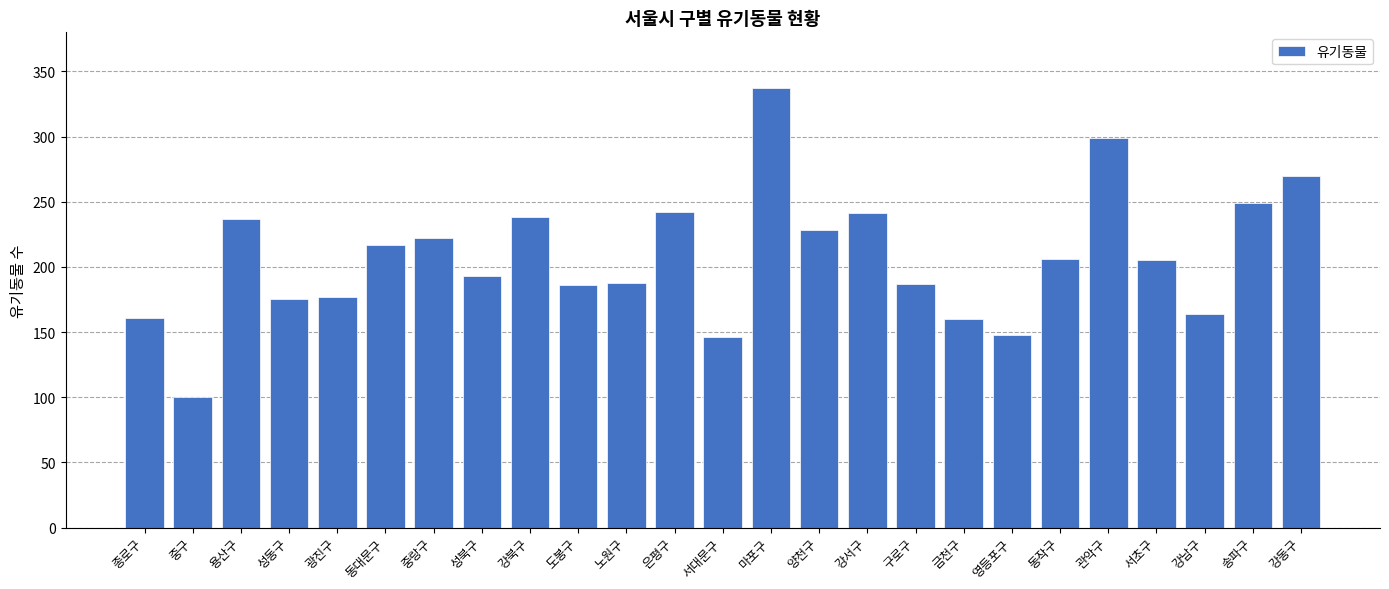

Does the chart contain any negative values?

No